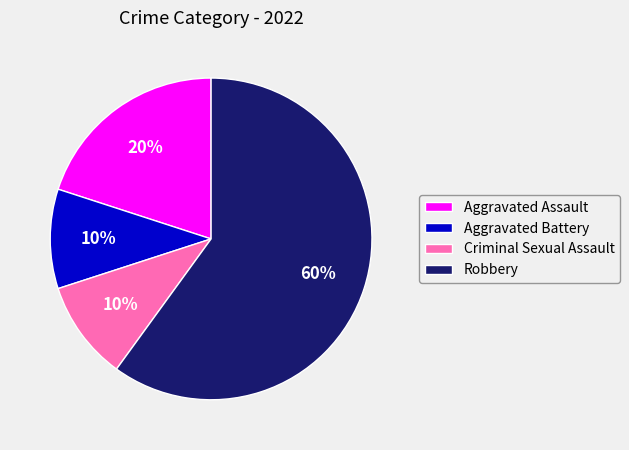

To the nearest percent, what is the difference between the Aggravated Assault and Criminal Sexual Assault slice percentages?

10%